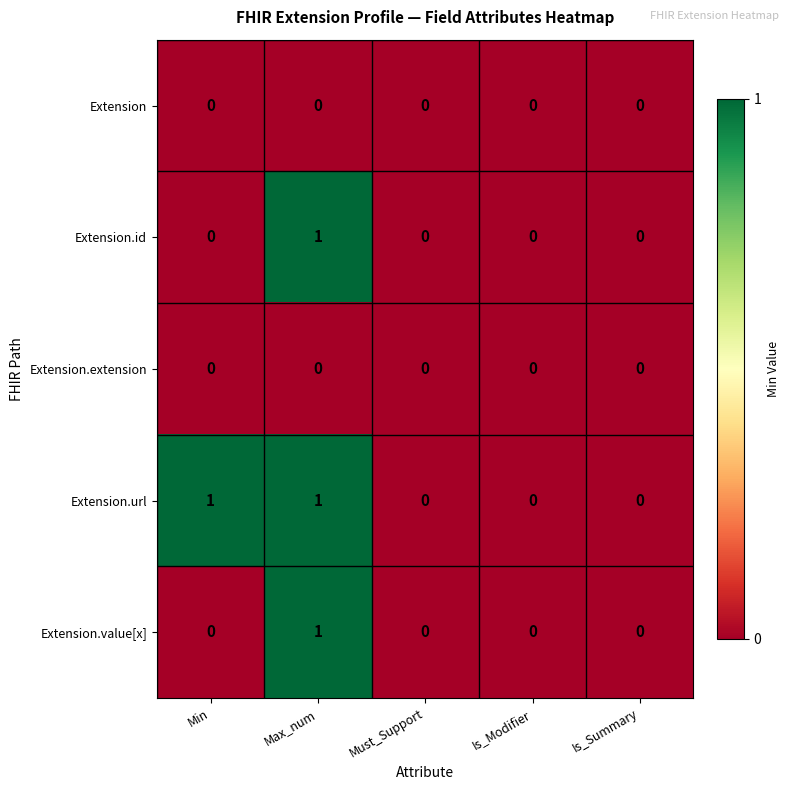

At which label does Extension.value[x] reach its peak?

Max_num